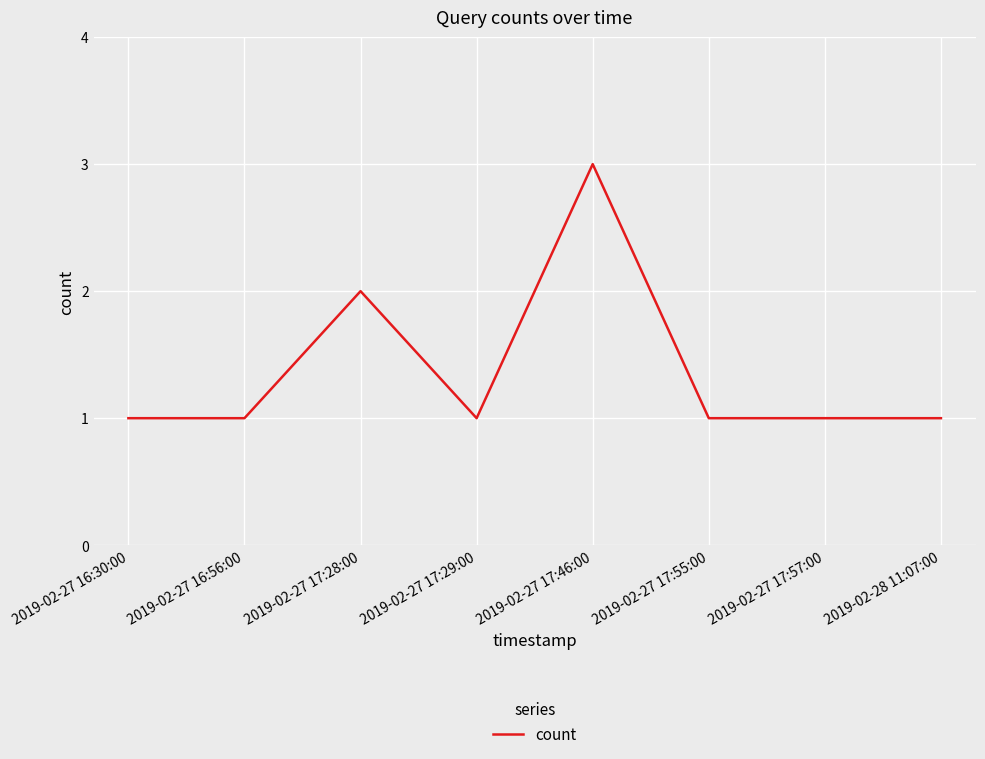

How many distinct data groups are displayed?

1